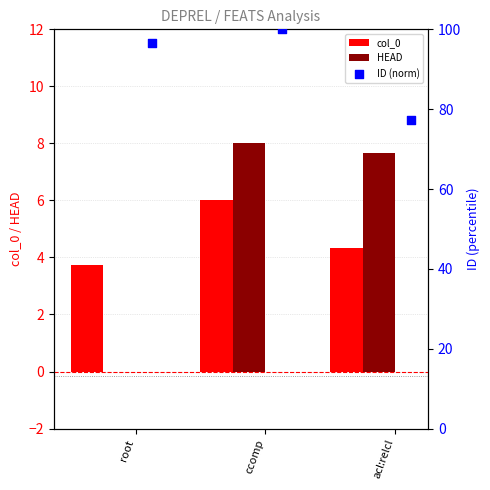

What are all the series names shown in the legend?

col_0, HEAD, ID (norm)